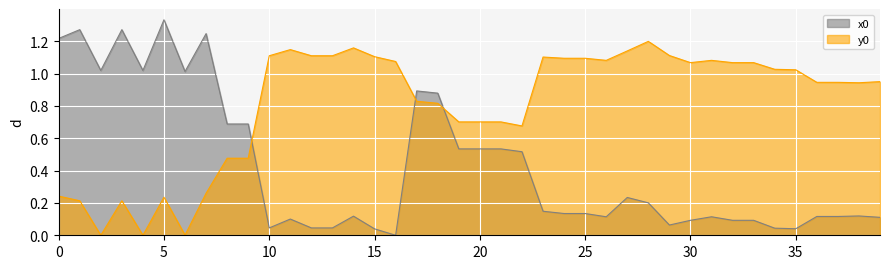

True or false: x0 has a value of 0.0 at 35.

False